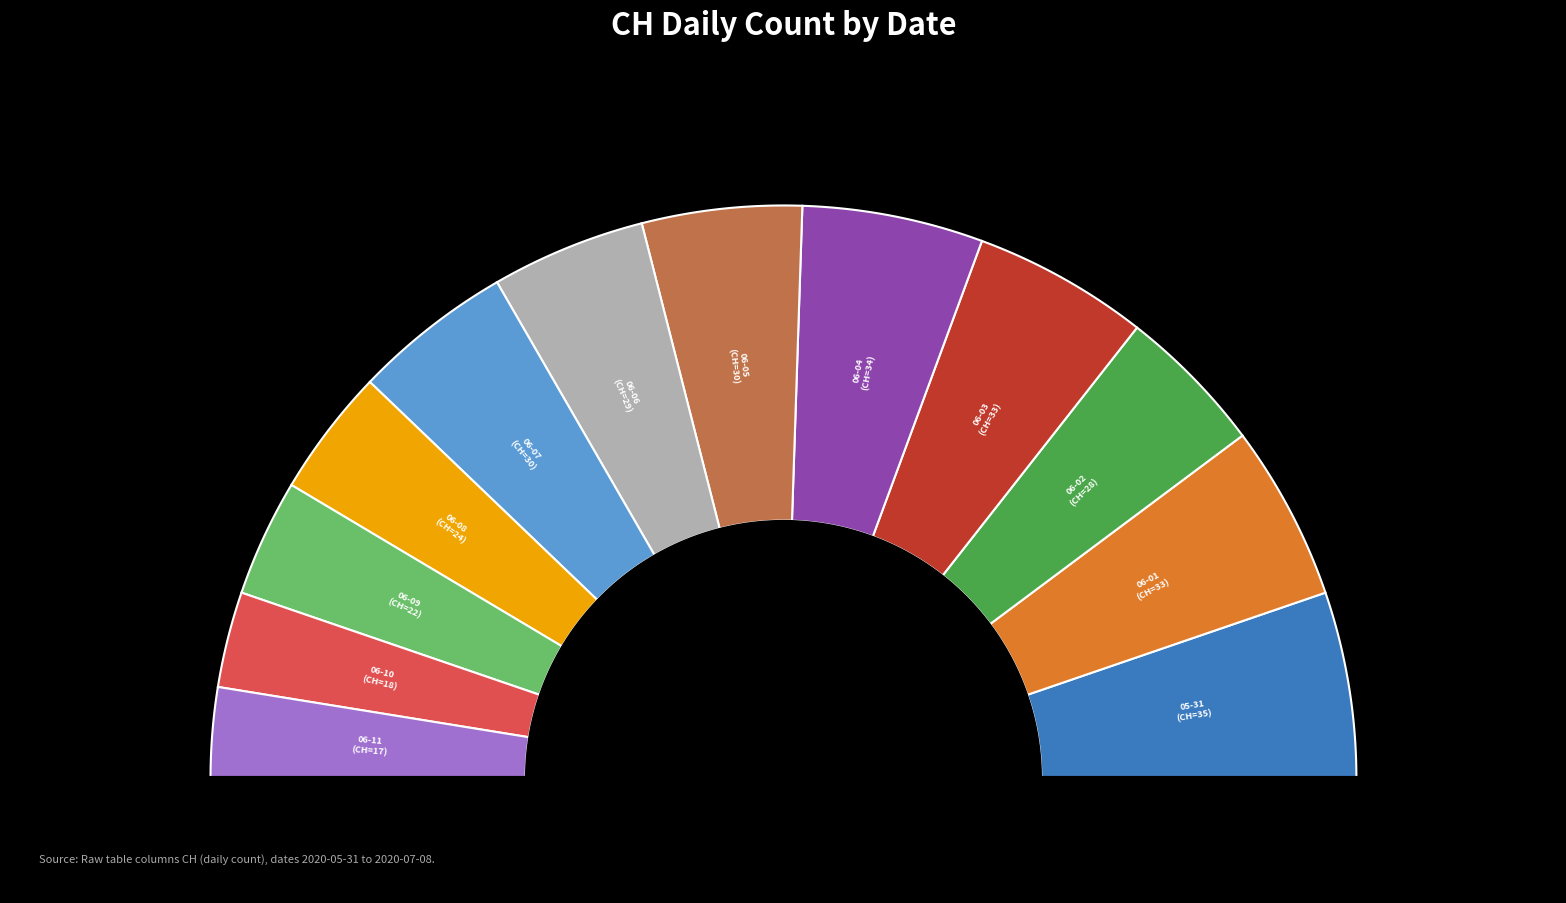

Is there a majority slice in this chart?

No